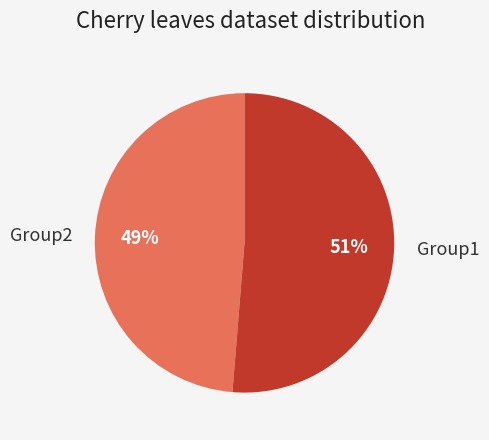

Between Group1 and Group2, which is larger?

Group1